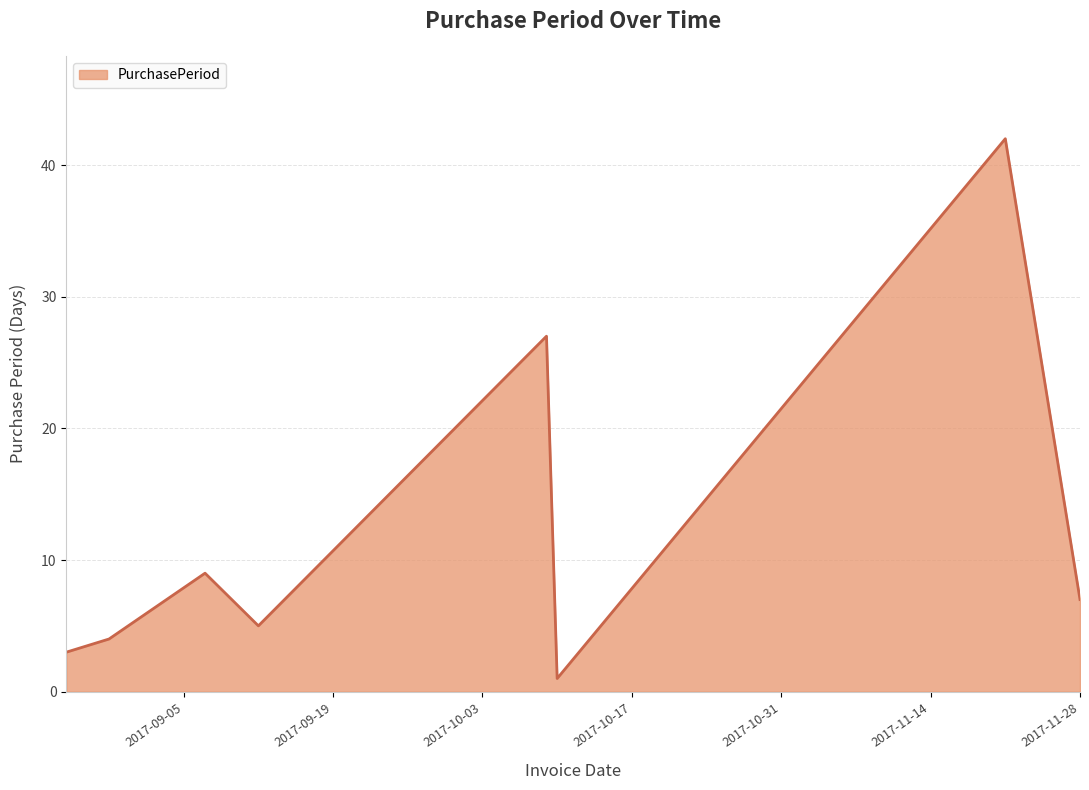

What is the maximum value shown in the chart?

42